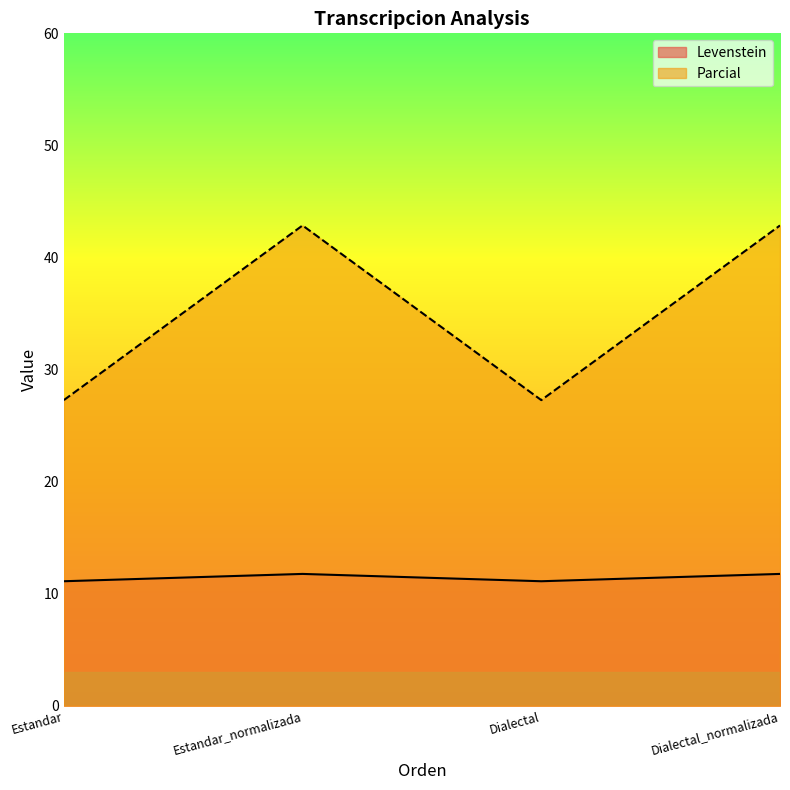

Reading left to right, list all the values displayed in this chart.

Levenstein: Estandar=11.1	Estandar_normalizada=11.8	Dialectal=11.1	Dialectal_normalizada=11.8
Parcial: Estandar=27.3	Estandar_normalizada=42.9	Dialectal=27.3	Dialectal_normalizada=42.9